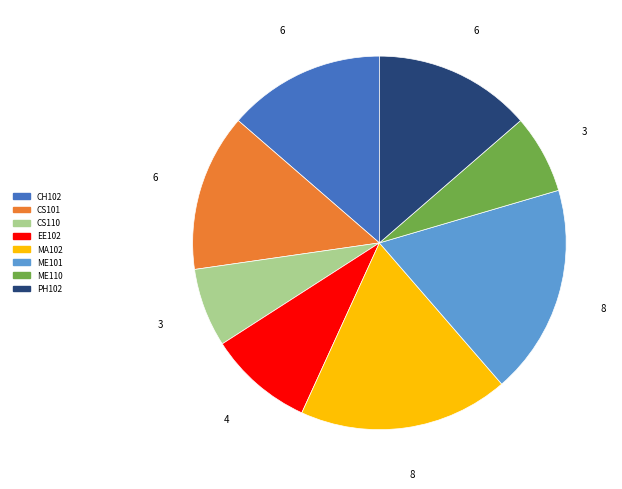

Is the sum of CS101 and CH102 greater than half?

No